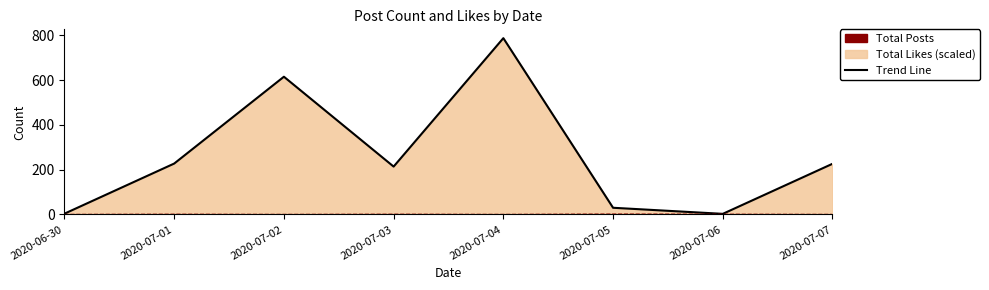

Which label corresponds to the largest value in the chart?

2020-07-04